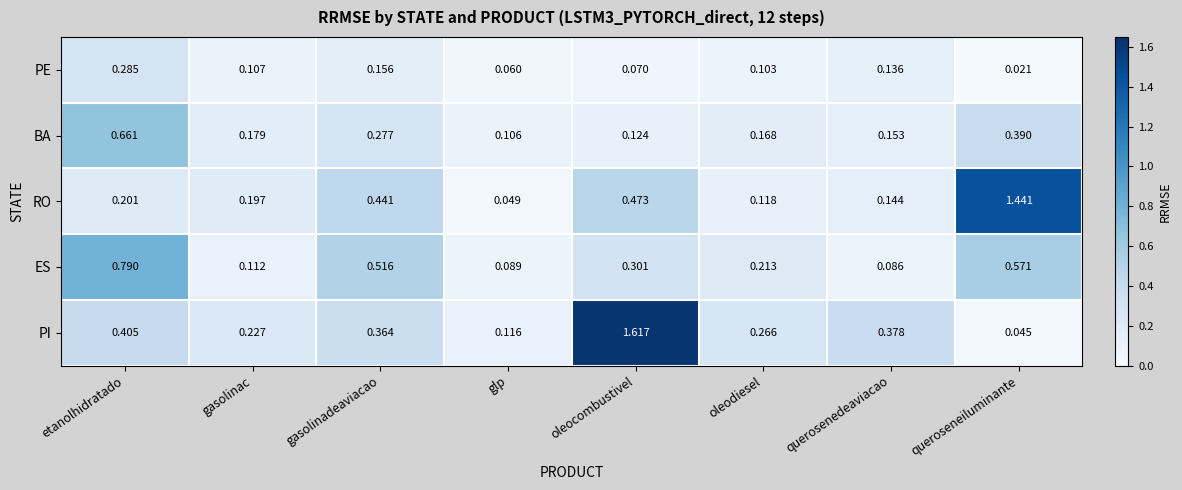

At how many categories does at least one series exceed 1?

2